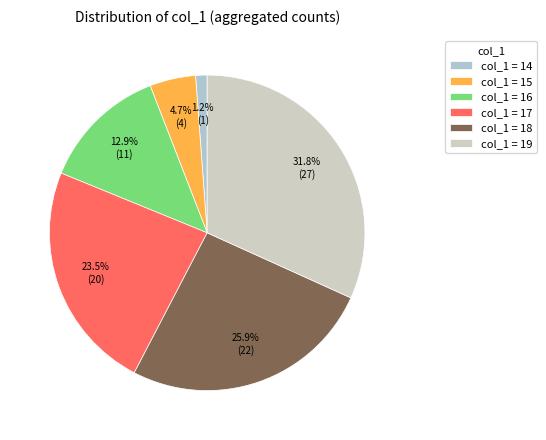

How many slices are in this pie chart?

6